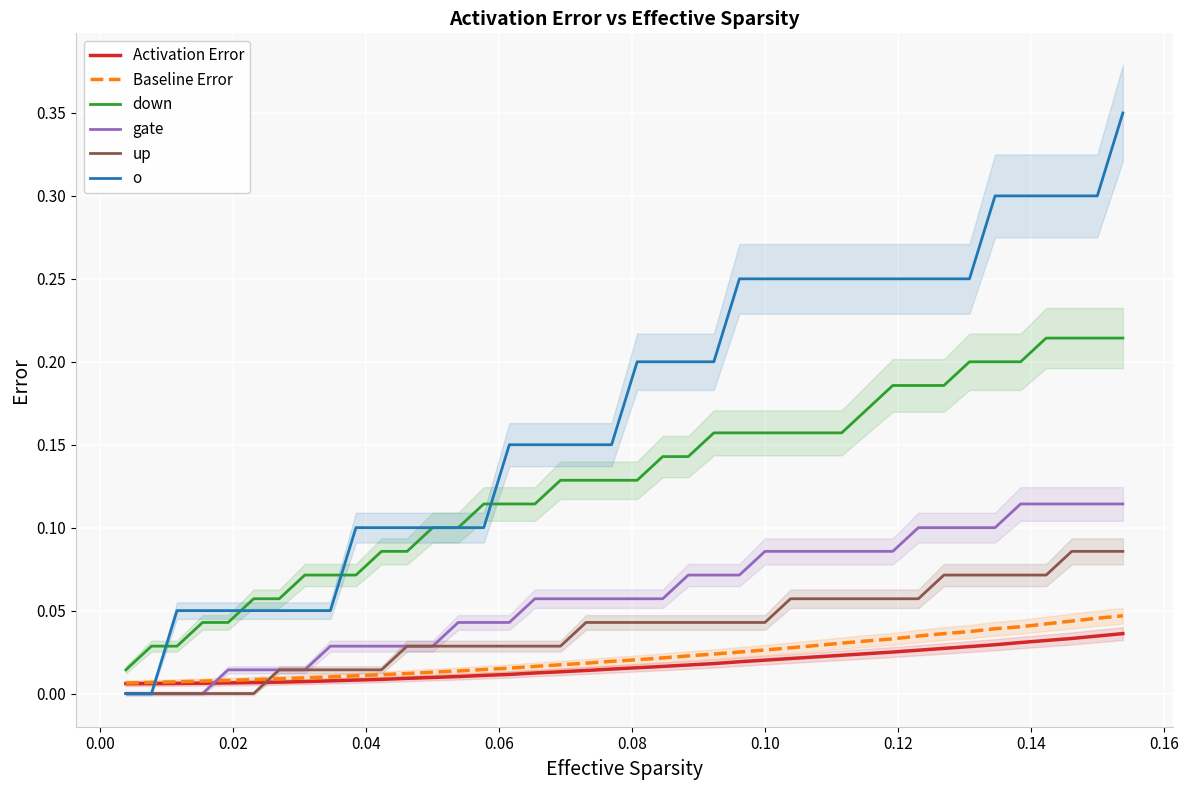

After their last crossing, which series has the higher values: o or Activation Error?

o